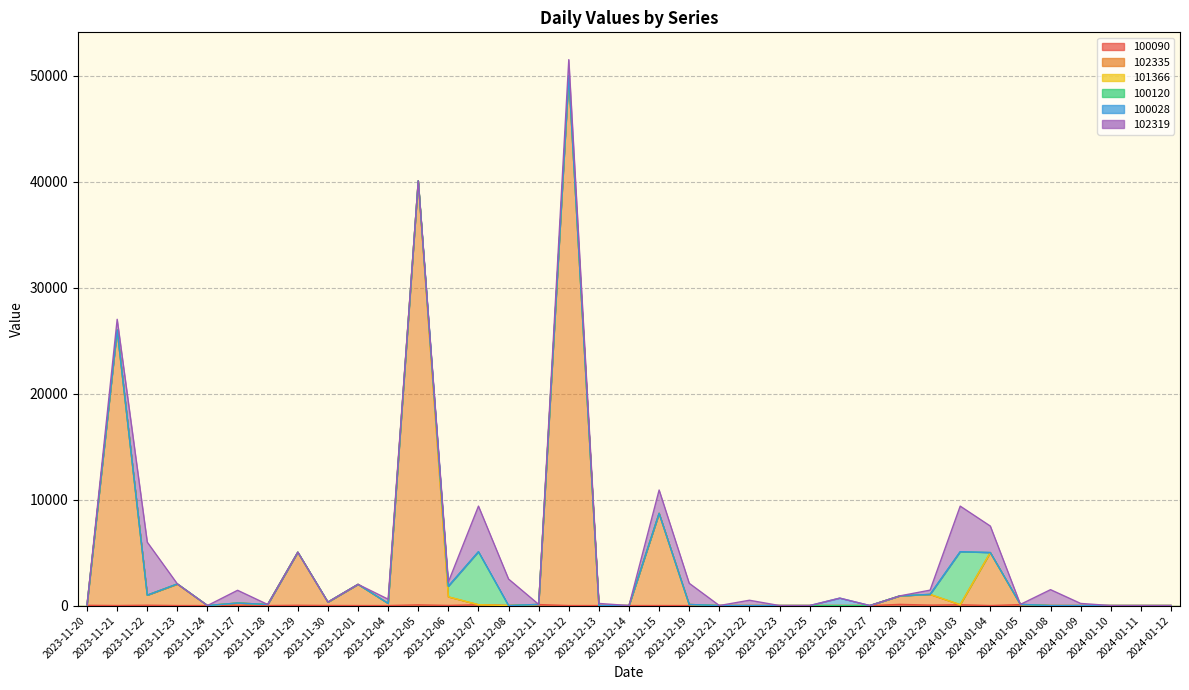

Is it true that 100090 equals 0 at 2024-01-11?

True